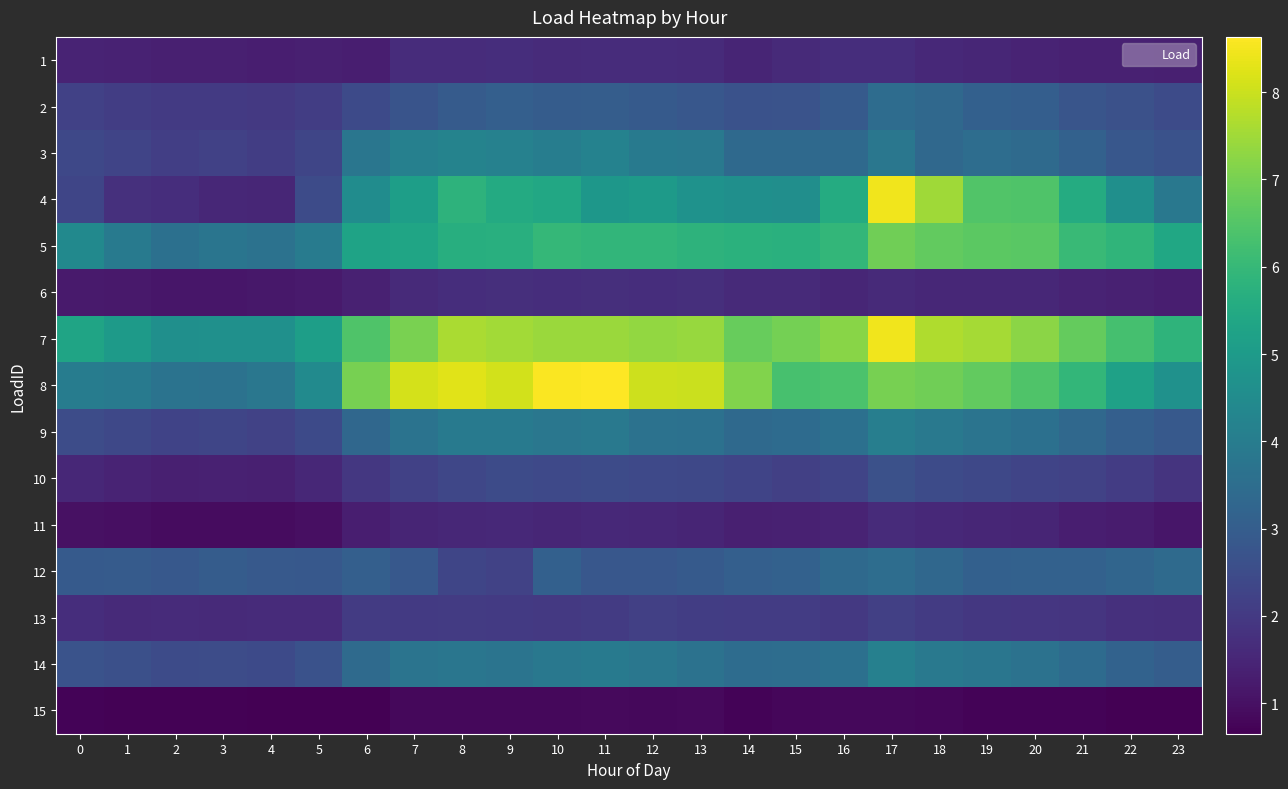

Which has a higher value, 19 or 15?

15